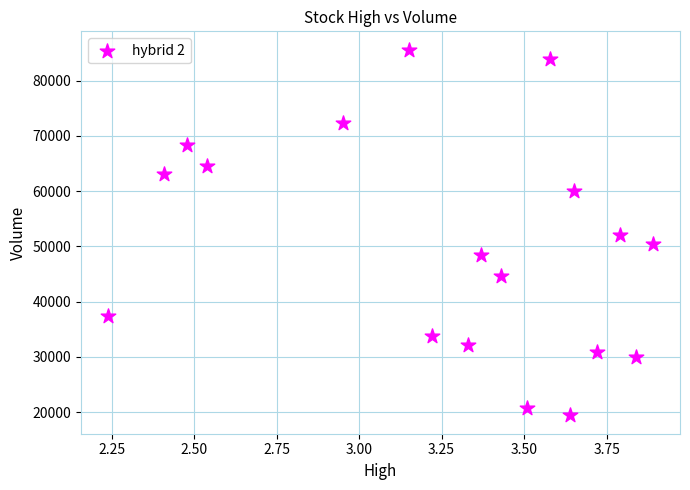

What is the range of Y values (max minus min)?

66200